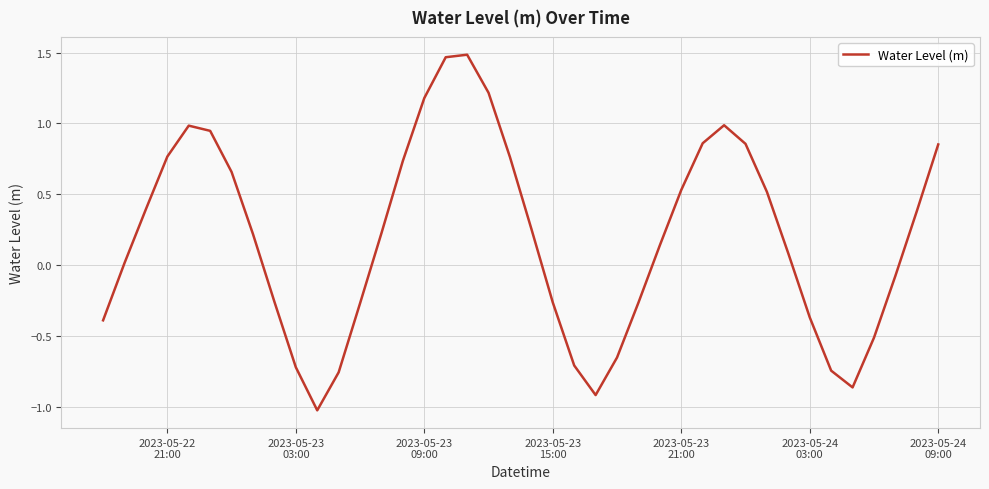

What is the minimum value shown in the chart?

-1.0